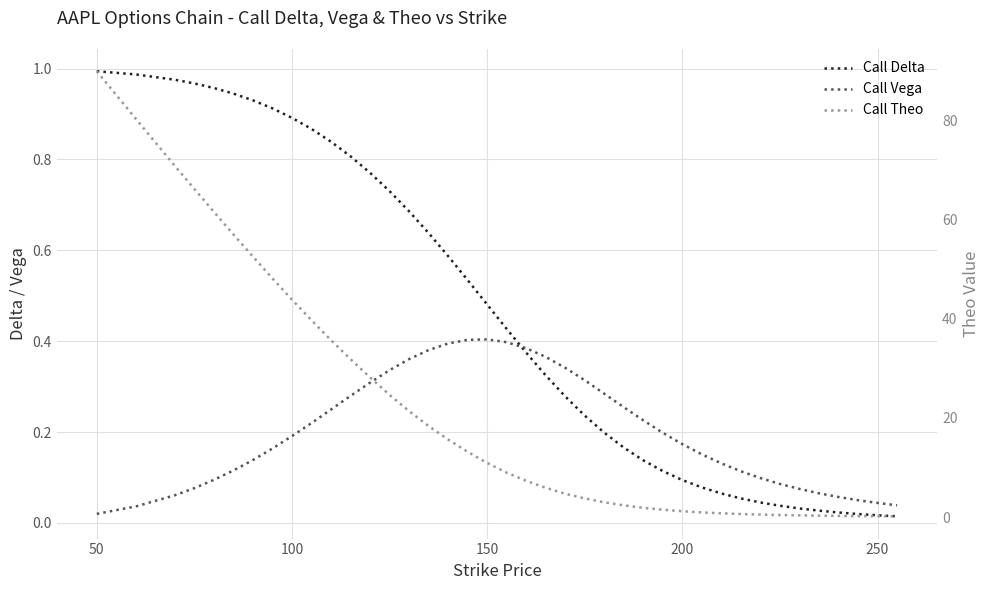

List the series in order of their peak value, highest first.

Call Theo, Call Delta, Call Vega